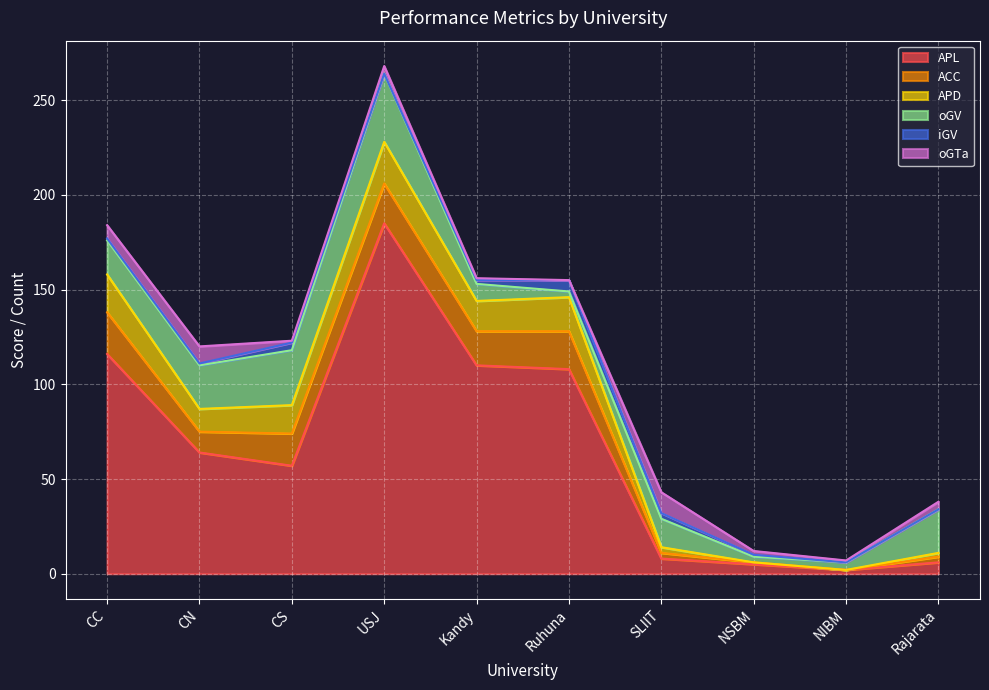

True or false: APD and iGV intersect in this chart.

False